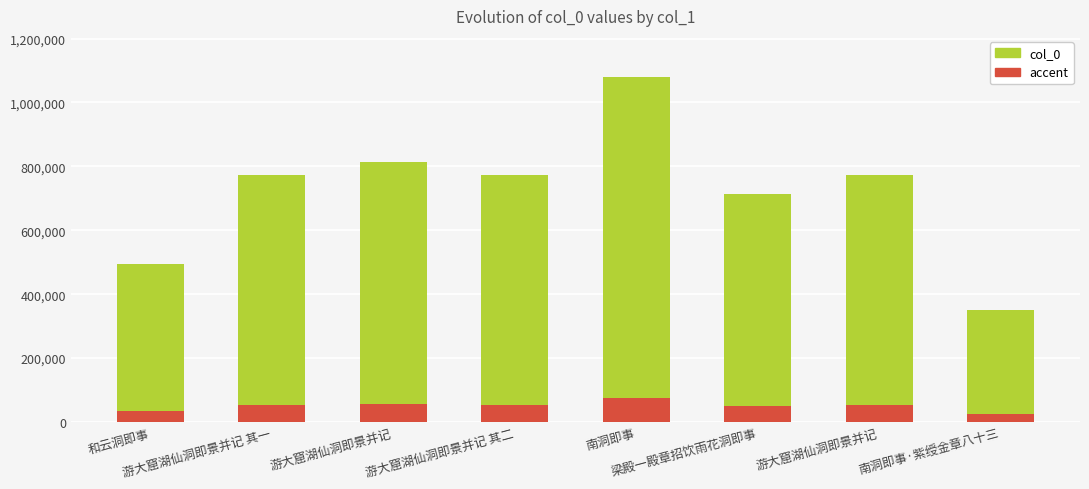

Rank the categories by value from lowest to highest.

南洞即事·紫绶金章八十三, 和云洞即事, 梁殿一殿章招饮雨花洞即事, 游大窟湖仙洞即景并记 其一, 游大窟湖仙洞即景并记 其二, 游大窟湖仙洞即景并记, 游大窟湖仙洞即景并记, 南洞即事